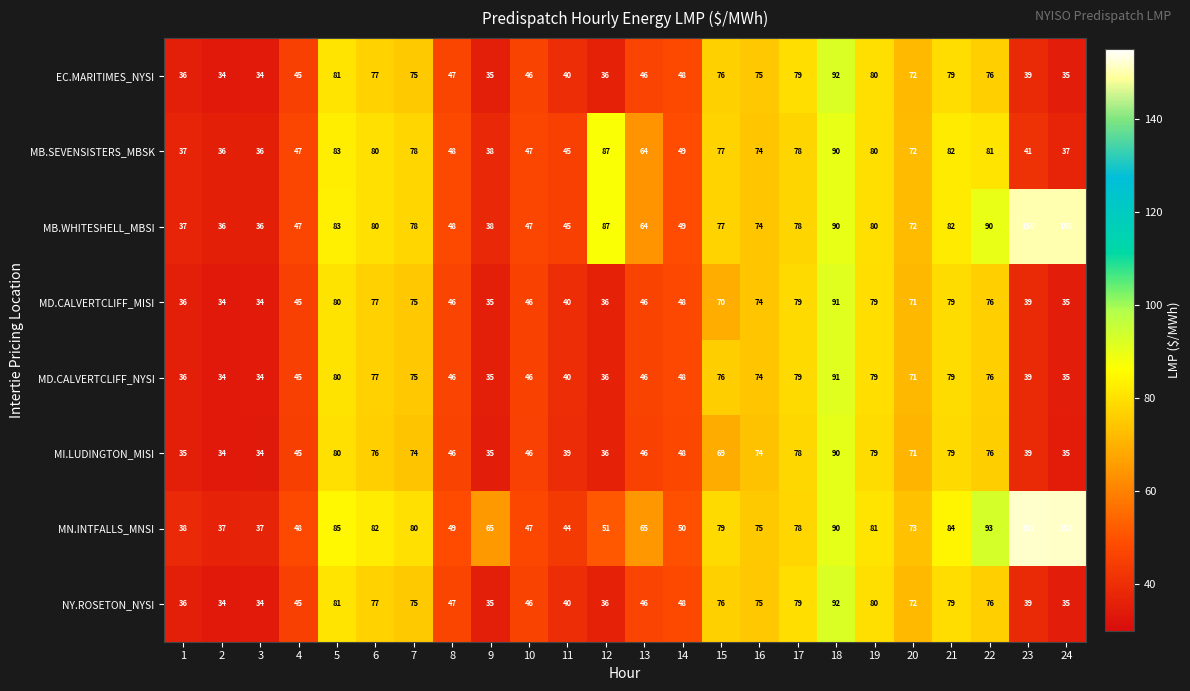

What is the difference between the maximum and minimum values in the MI.LUDINGTON_MISI series?

56